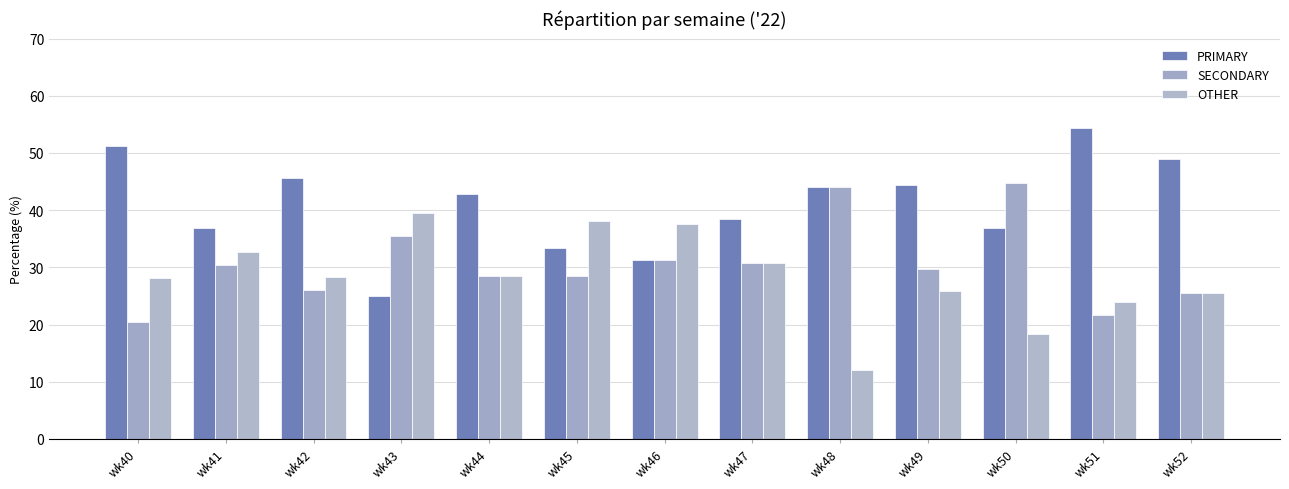

List the series in order of their peak value, highest first.

PRIMARY, SECONDARY, OTHER